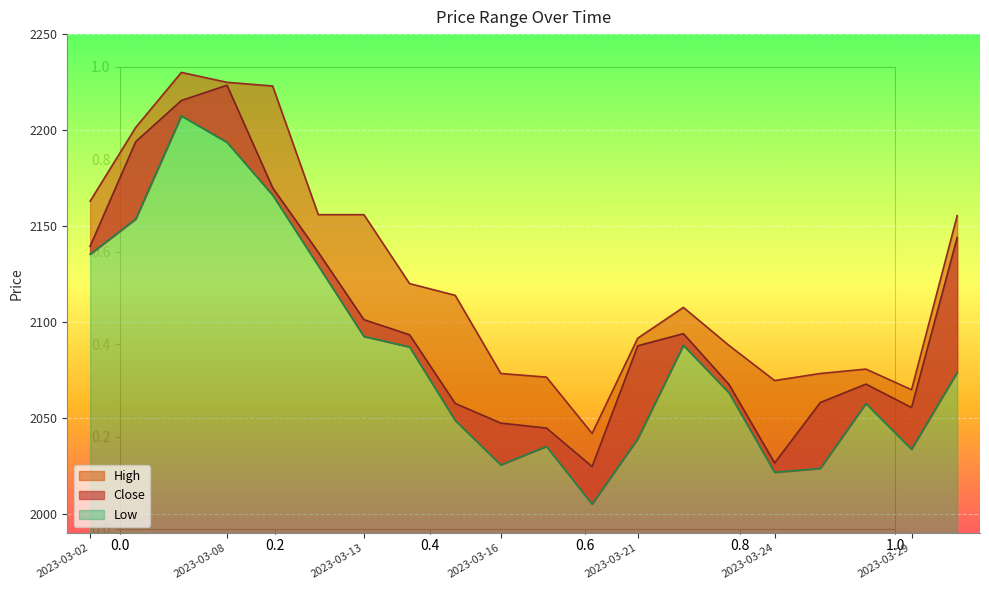

What is the sum of all Low values?

41679.1